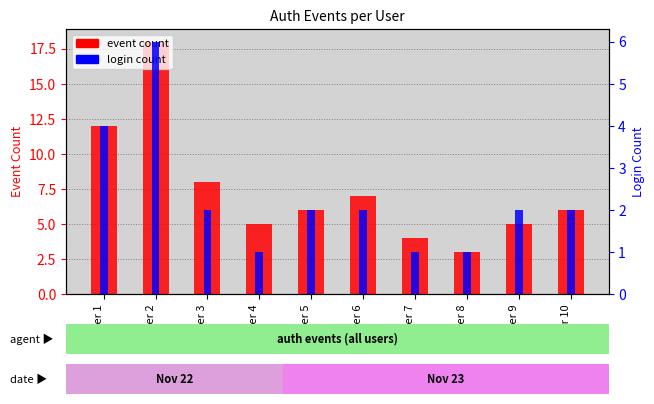

At which label is event count closest to 10?

User 1